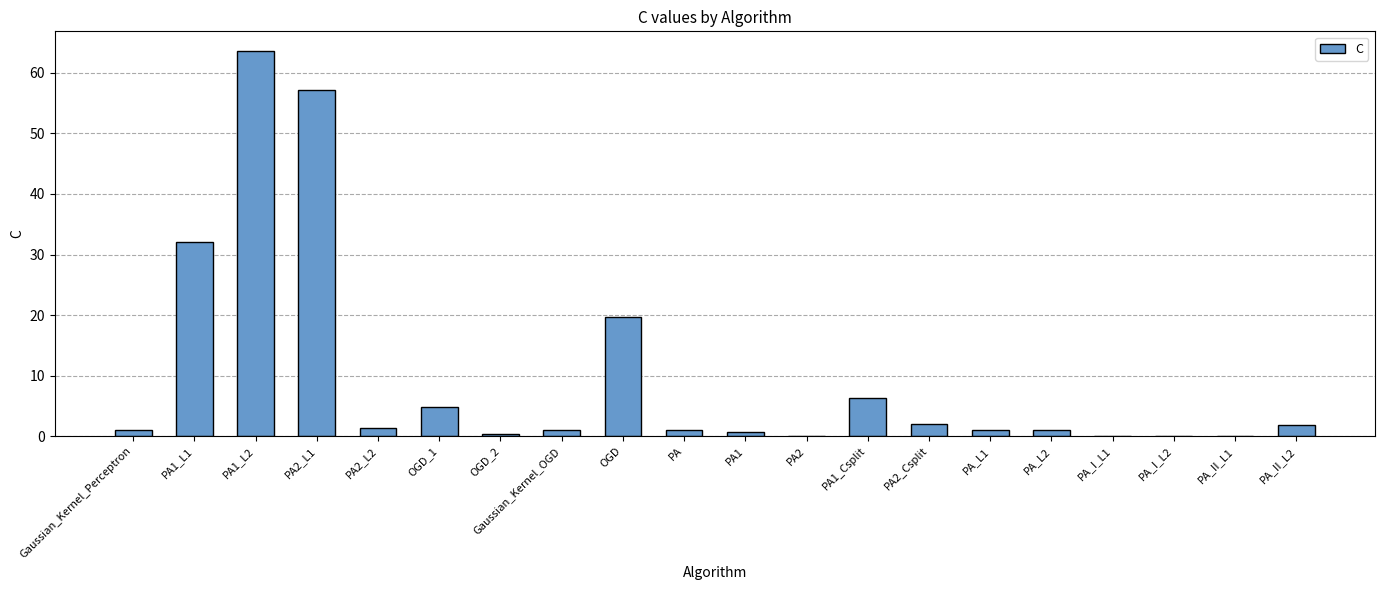

What is the average value?

9.8